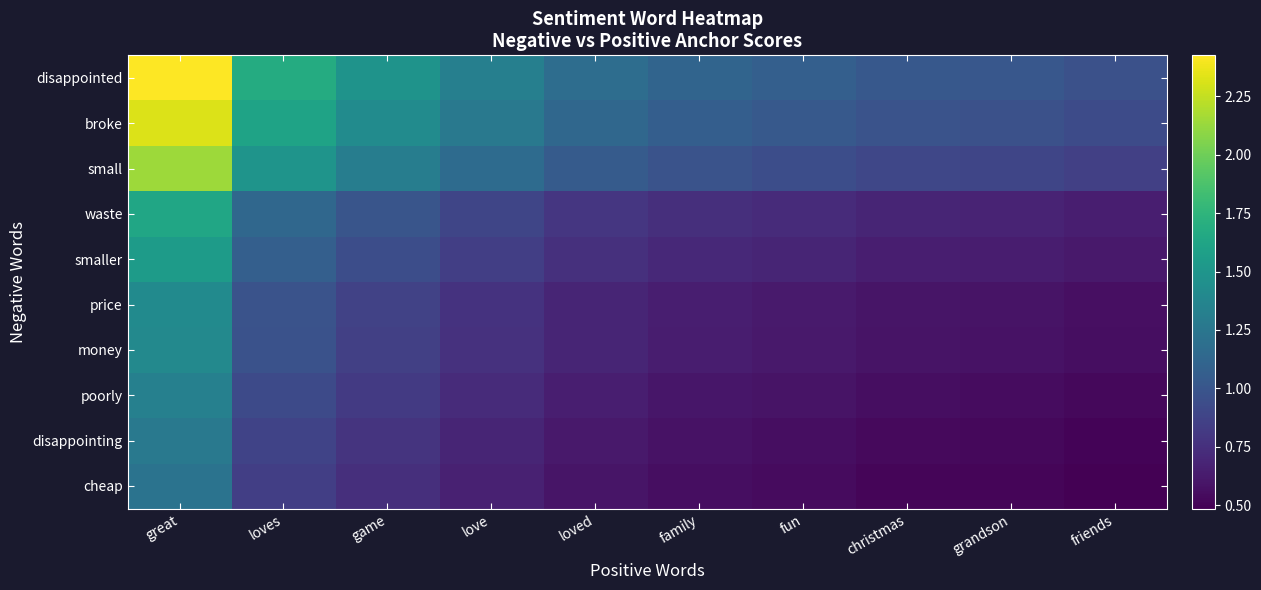

Rank the series at grandson from lowest to highest value.

cheap, disappointing, poorly, money, price, smaller, waste, small, broke, disappointed